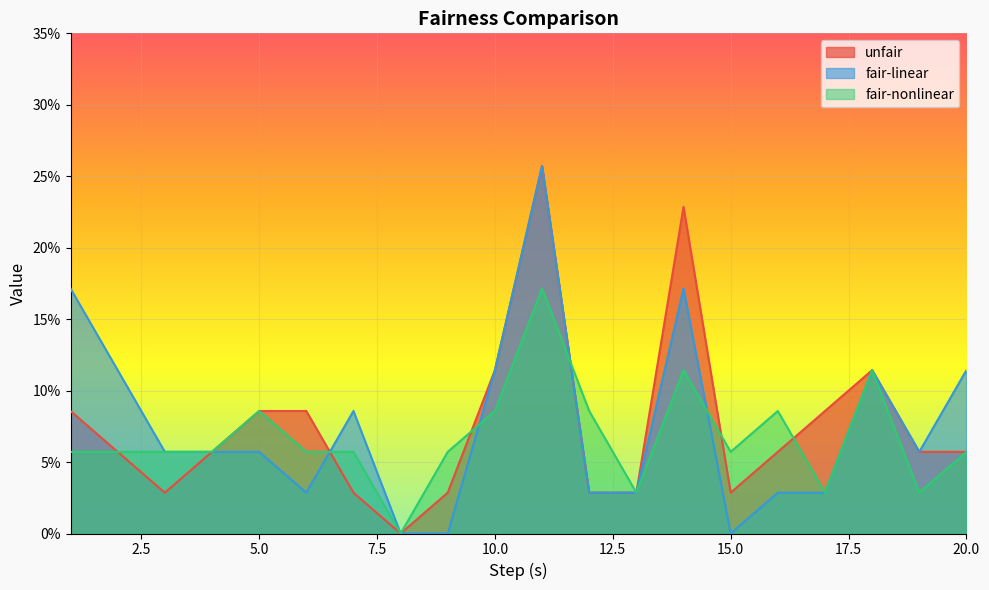

What is the approximate value of fair-nonlinear at 5?

0.1